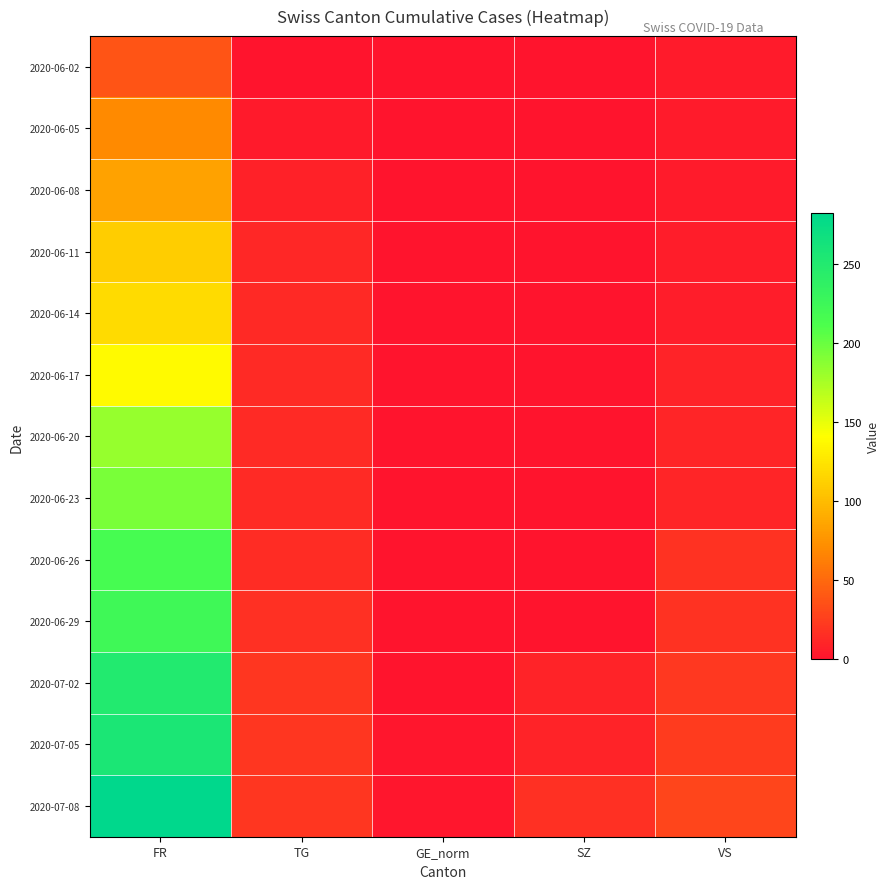

At TG, list the series in order from largest to smallest.

2020-07-02, 2020-07-05, 2020-07-08, 2020-06-29, 2020-06-26, 2020-06-17, 2020-06-20, 2020-06-23, 2020-06-14, 2020-06-11, 2020-06-08, 2020-06-05, 2020-06-02